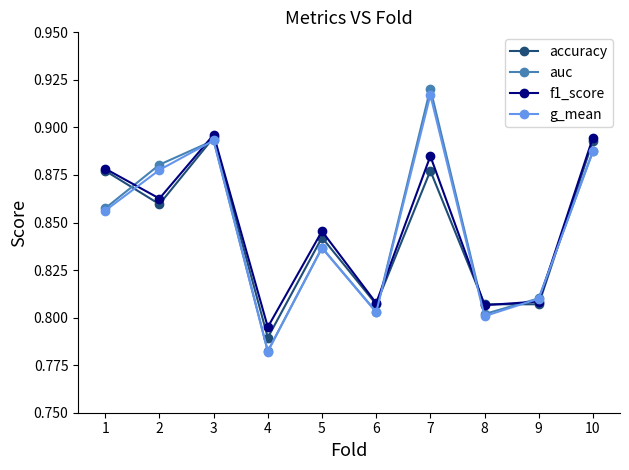

At which label is g_mean closest to 0?

4